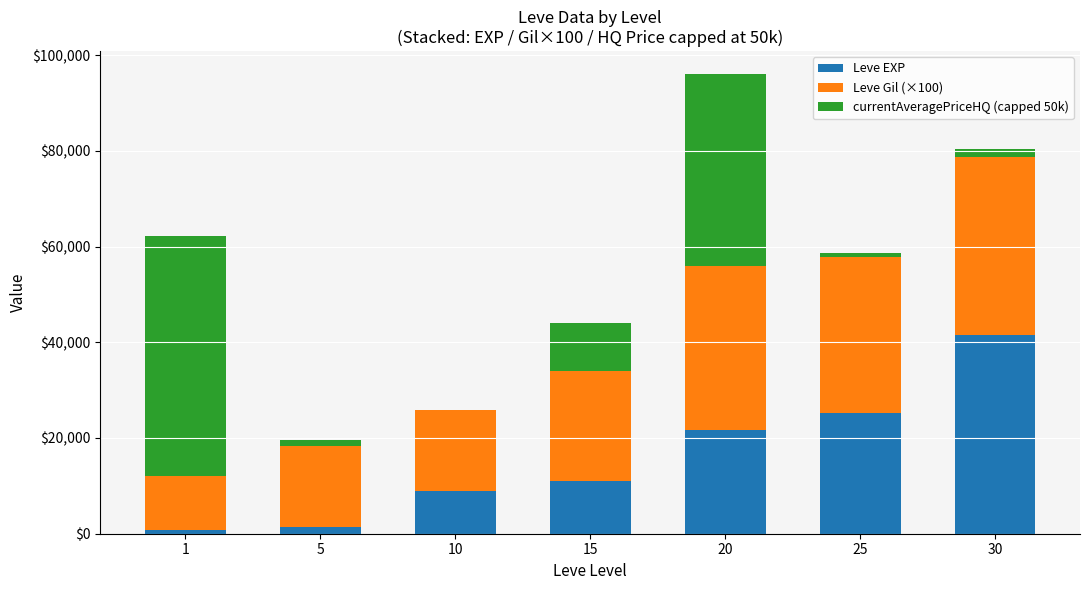

At which category is the sum across all series the highest?

20